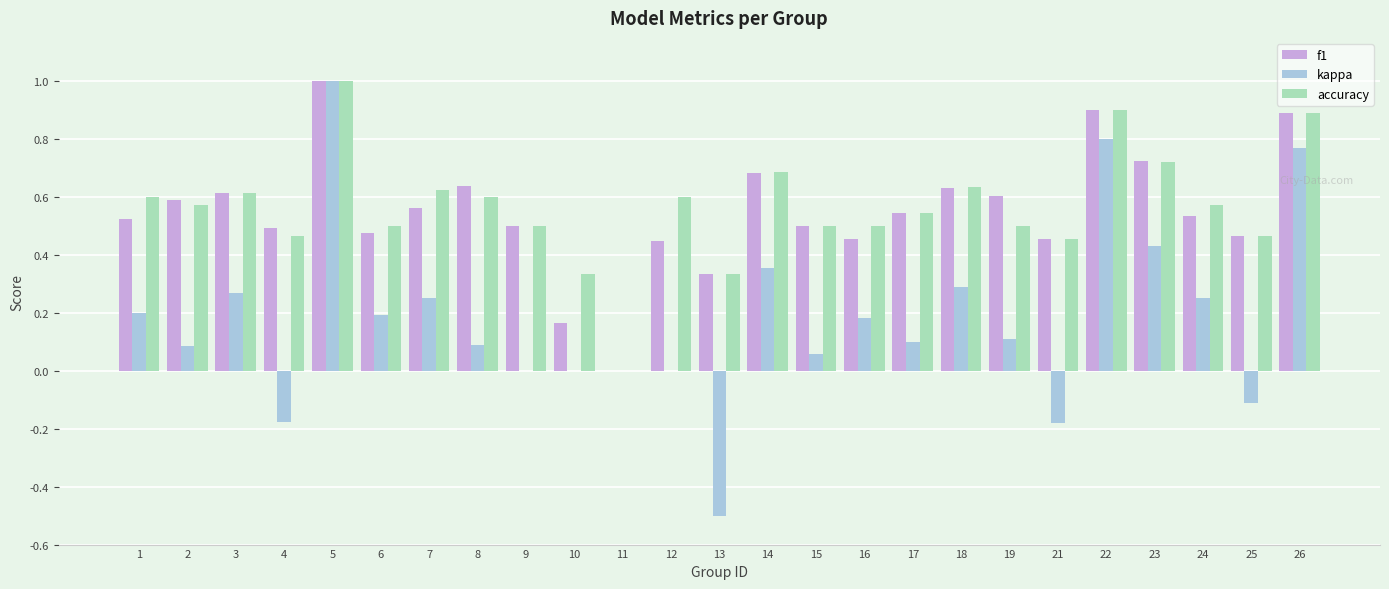

Between 2 and 22, which series saw the biggest shift?

kappa